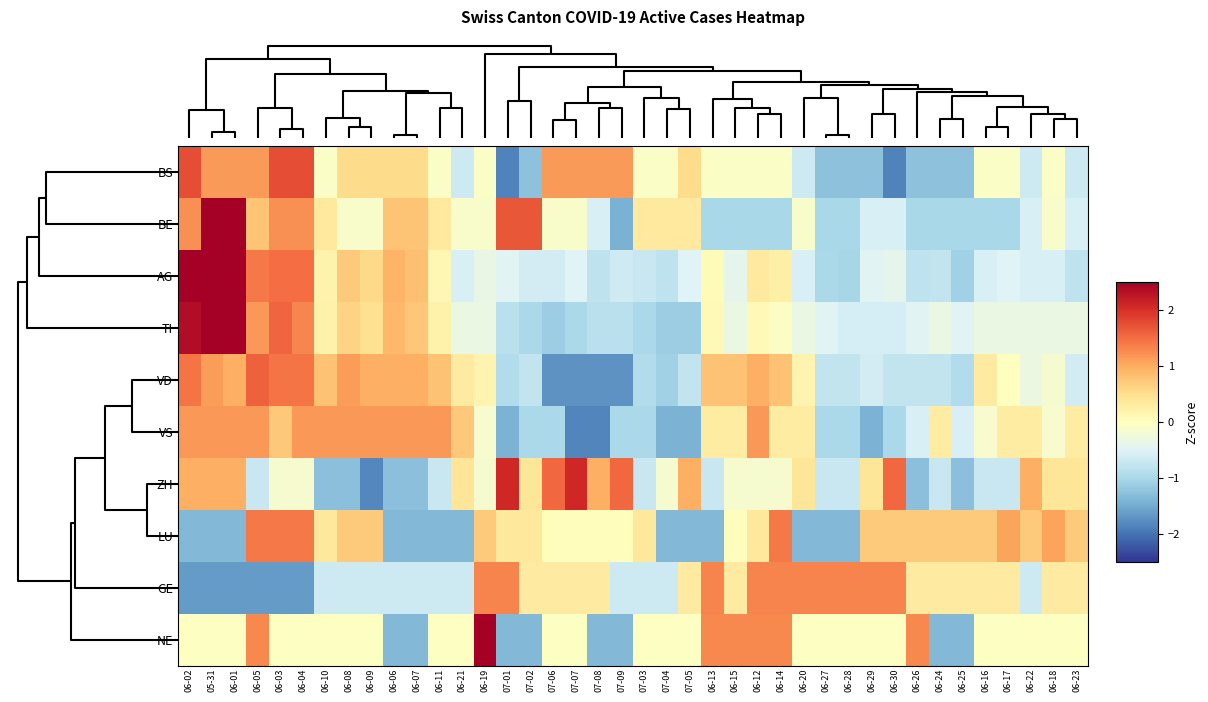

At how many categories does at least one series exceed 3?

1